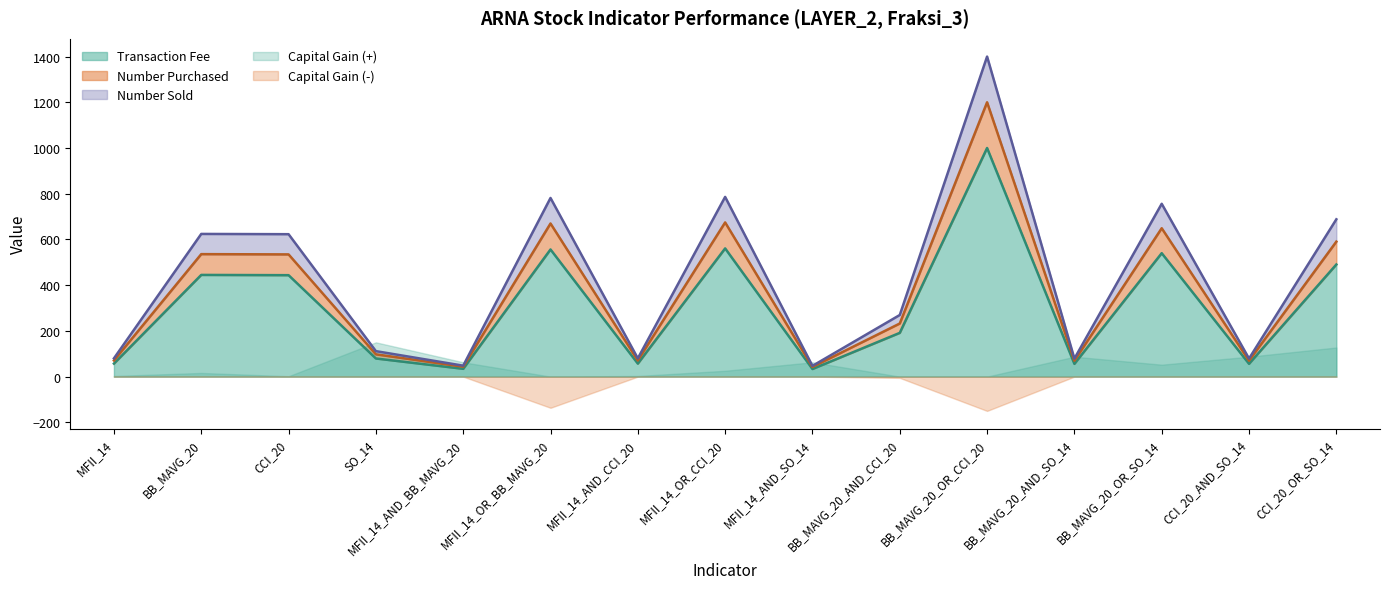

The value of Transaction Fee at CCI_20_AND_SO_14 is 56.0. True or false?

True